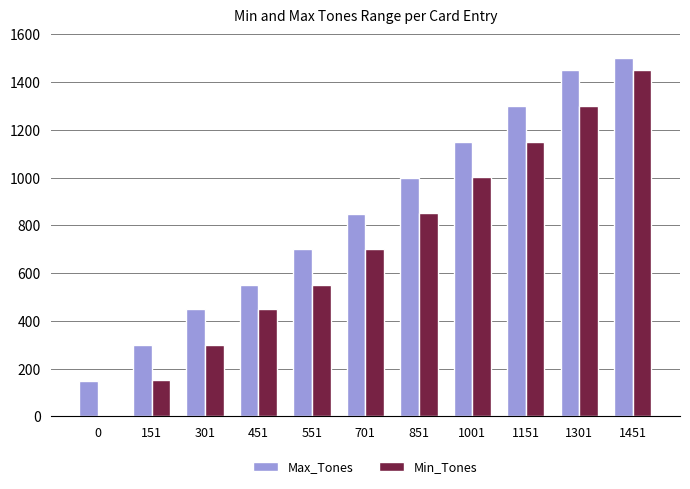

How many groups of bars are there?

11